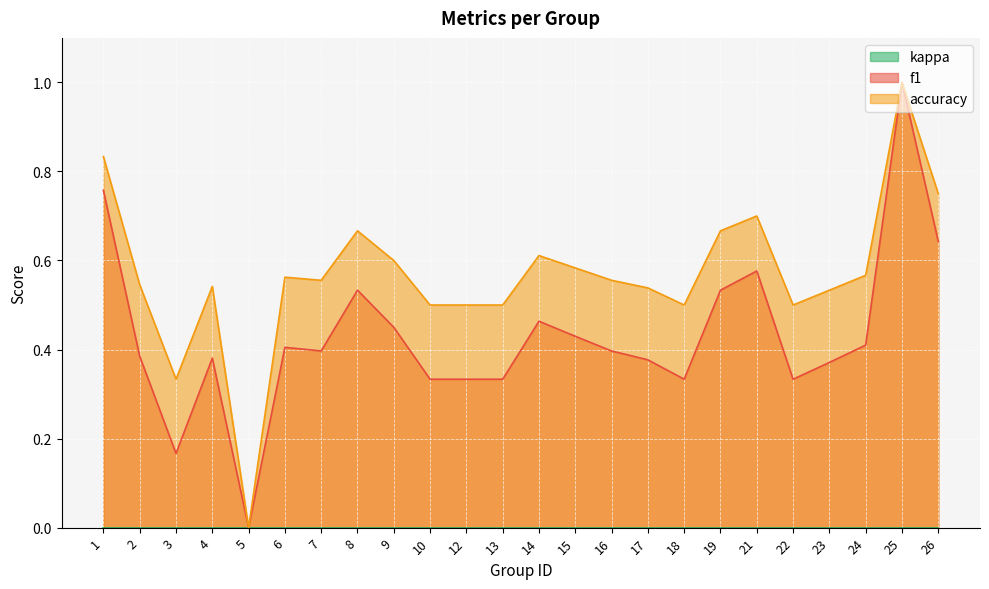

True or false: accuracy and f1 intersect in this chart.

False